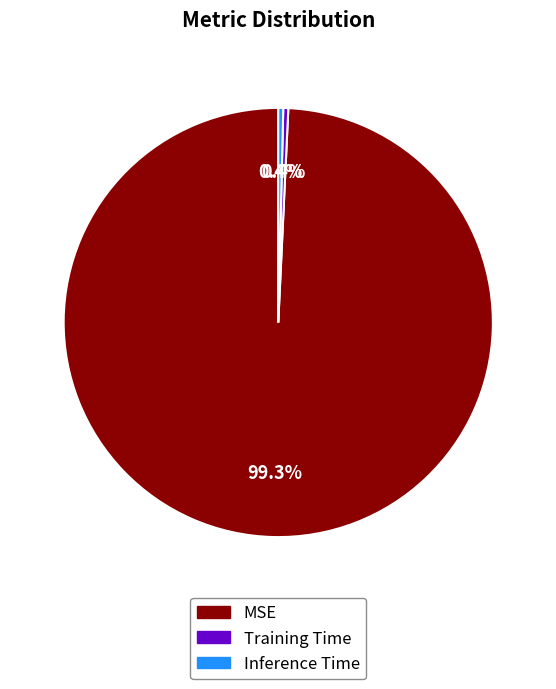

Count the number of slices in the pie.

3